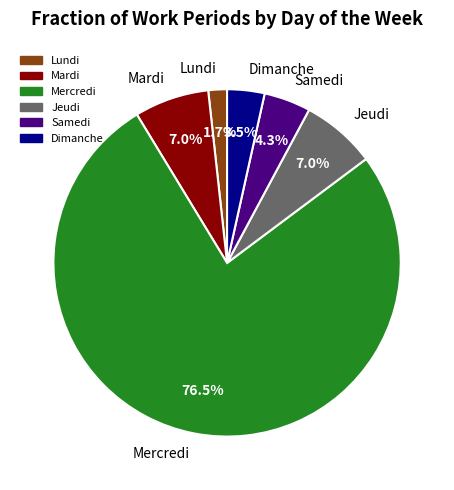

What percentage is the Jeudi slice, to the nearest percent?

7%